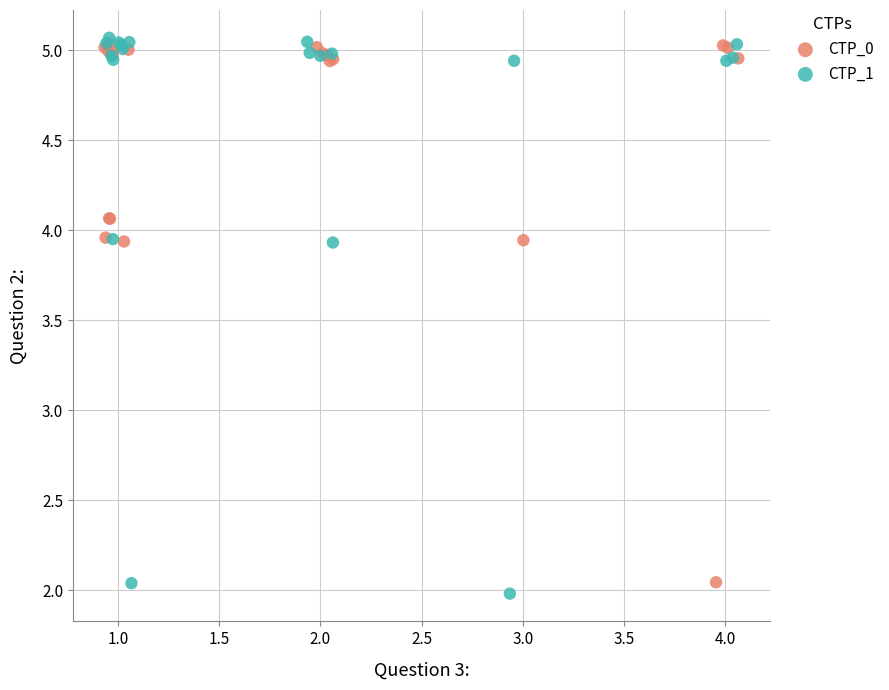

What are all the series names shown in the legend?

CTP_0, CTP_1